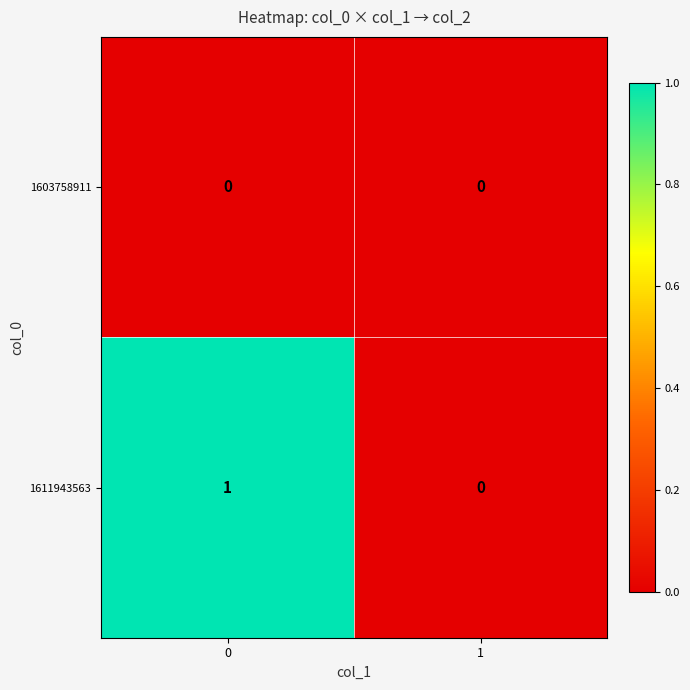

Reading right to left, extract all data points from this chart.

1603758911: 0	0
1611943563: 0	1